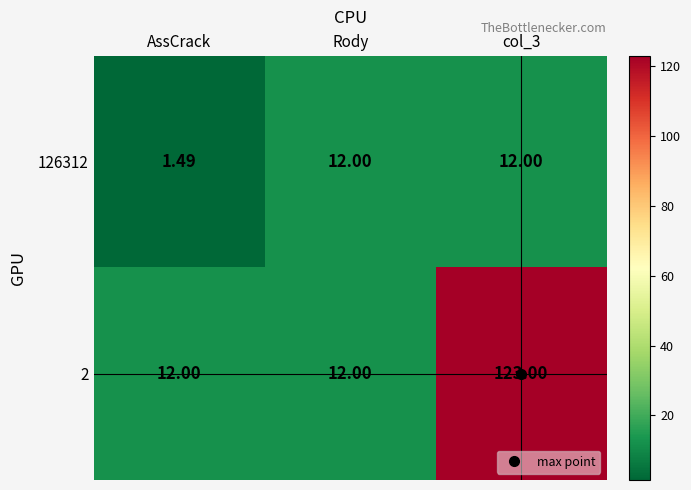

What is the total value across all series at Rody?

24.0